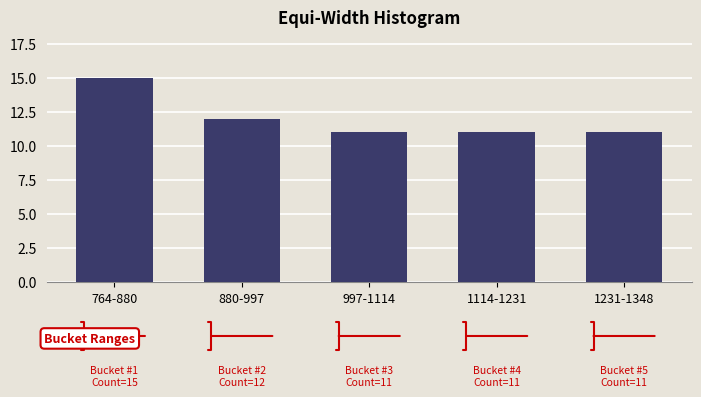

Reading right to left, transcribe all the data shown in this chart.

1231-1348=11	1114-1231=11	997-1114=11	880-997=12	764-880=15